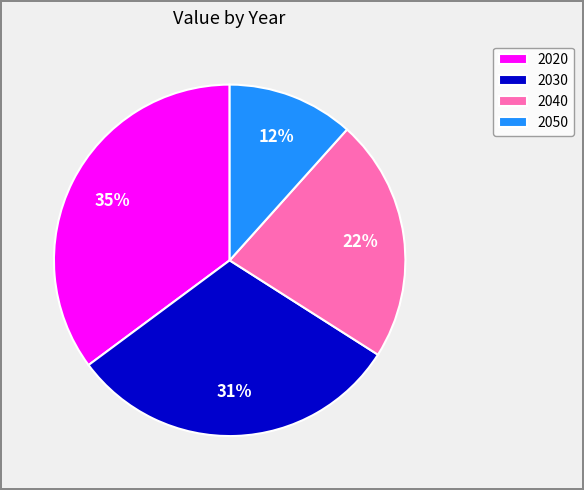

How many segments does this pie chart have?

4